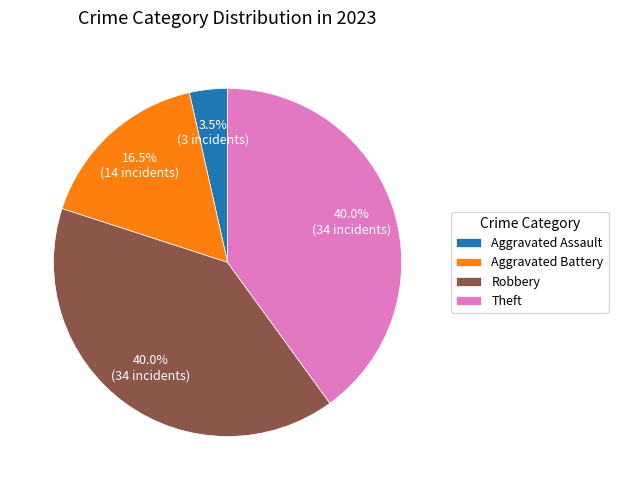

What portion of the pie excludes Aggravated Assault?

96.5%